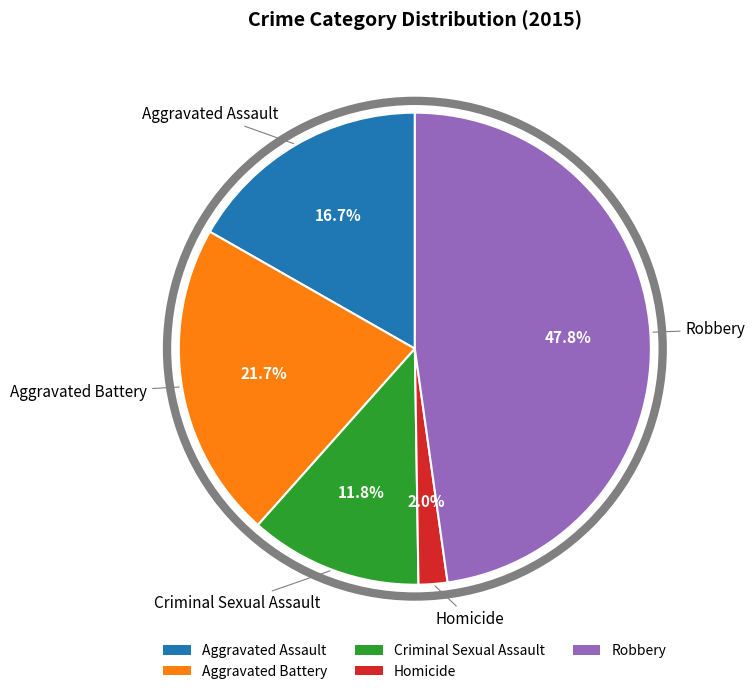

Count the number of slices in the pie.

5